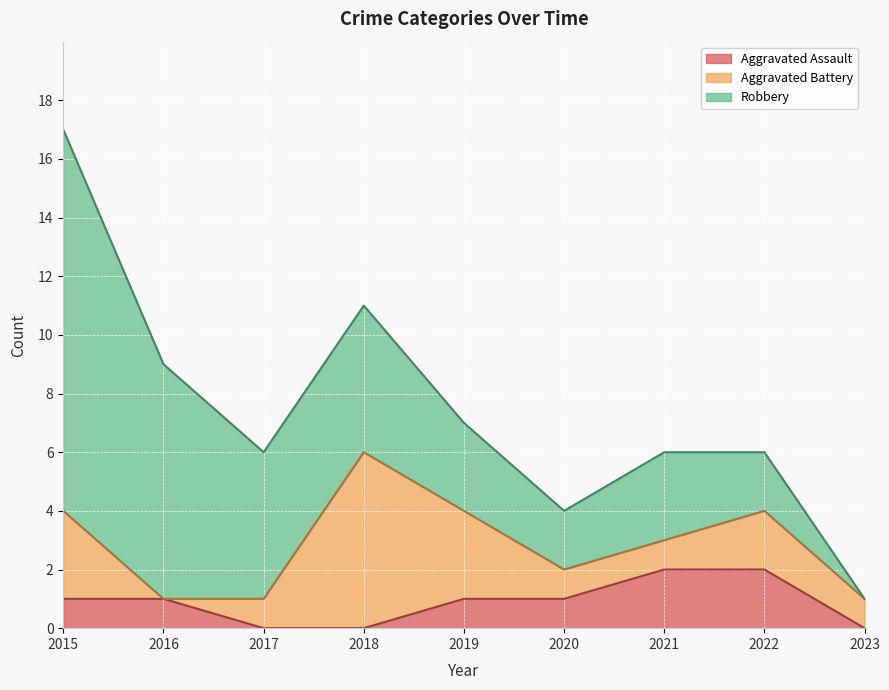

What is the total value across all series at 2019?

7